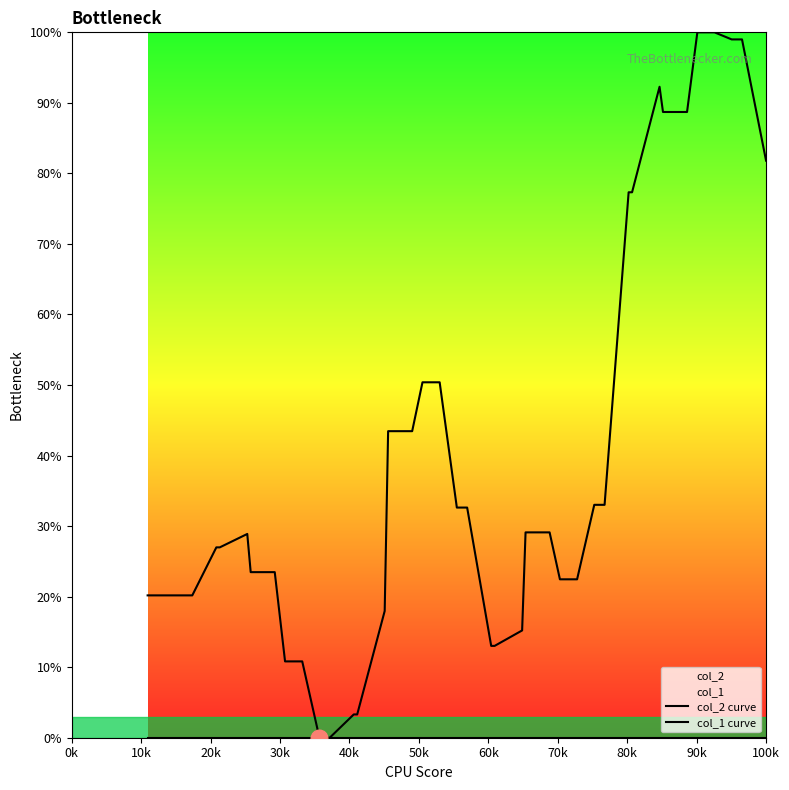

True or false: col_2 curve and col_1 curve cross at least once.

False